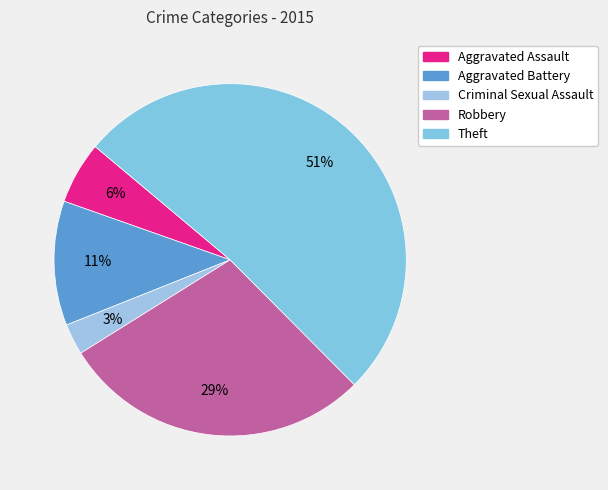

Rank the categories by value from highest to lowest.

Theft, Robbery, Aggravated Battery, Aggravated Assault, Criminal Sexual Assault